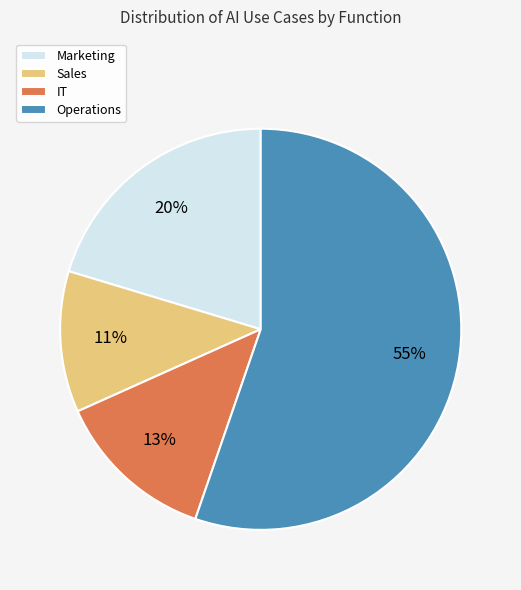

How many segments does this pie chart have?

4